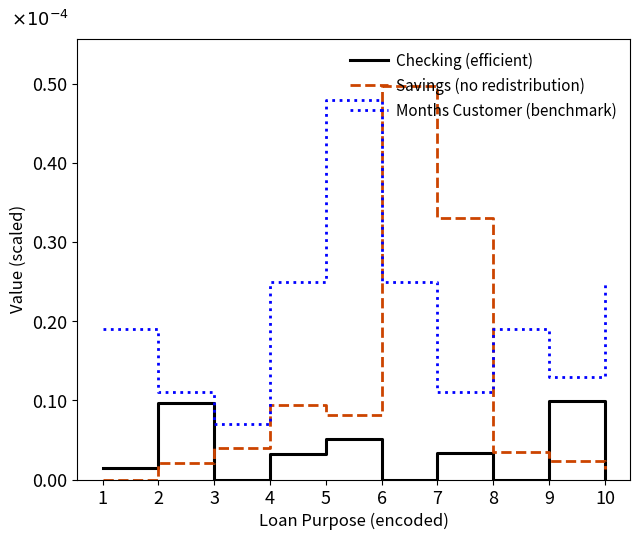

Where is the first local minimum for Checking (efficient)?

3